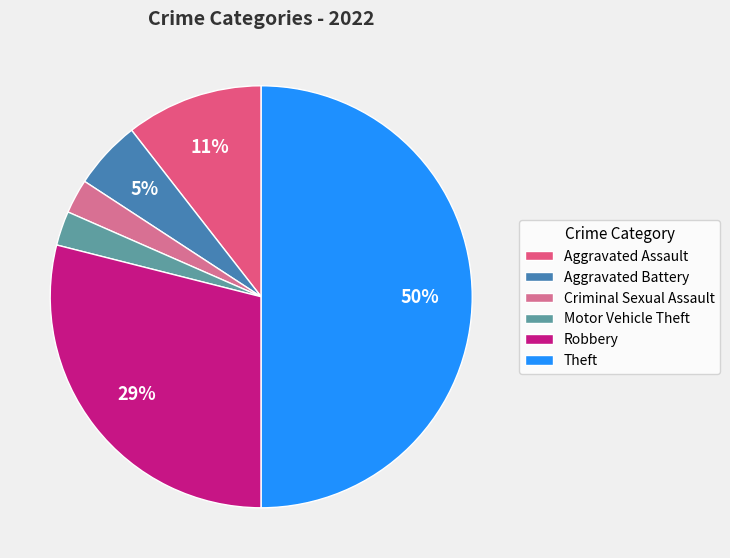

Which slice is the smallest?

Criminal Sexual Assault